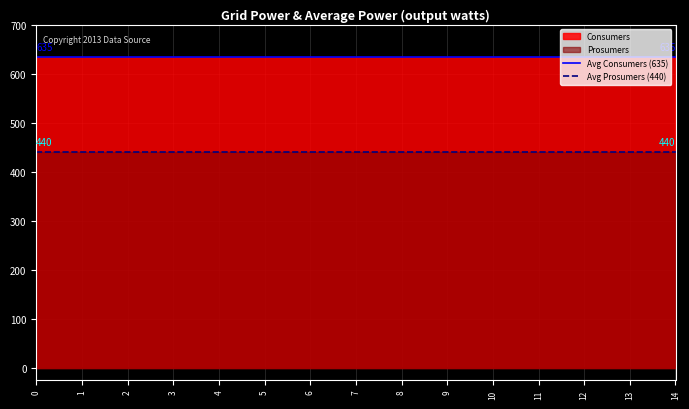

Which series has the largest total across all categories?

Consumers